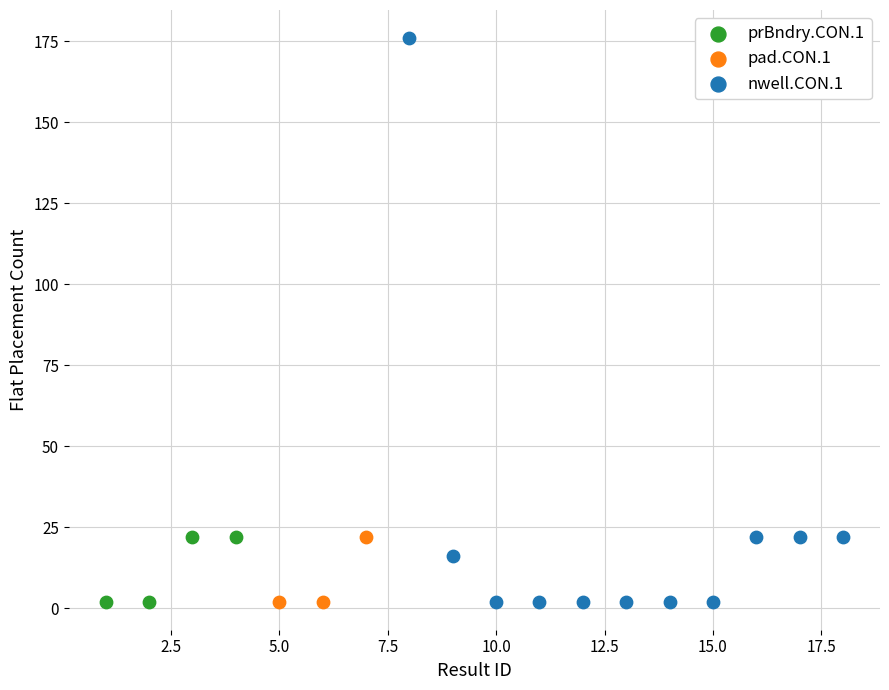

Which series reaches the maximum Y coordinate?

nwell.CON.1